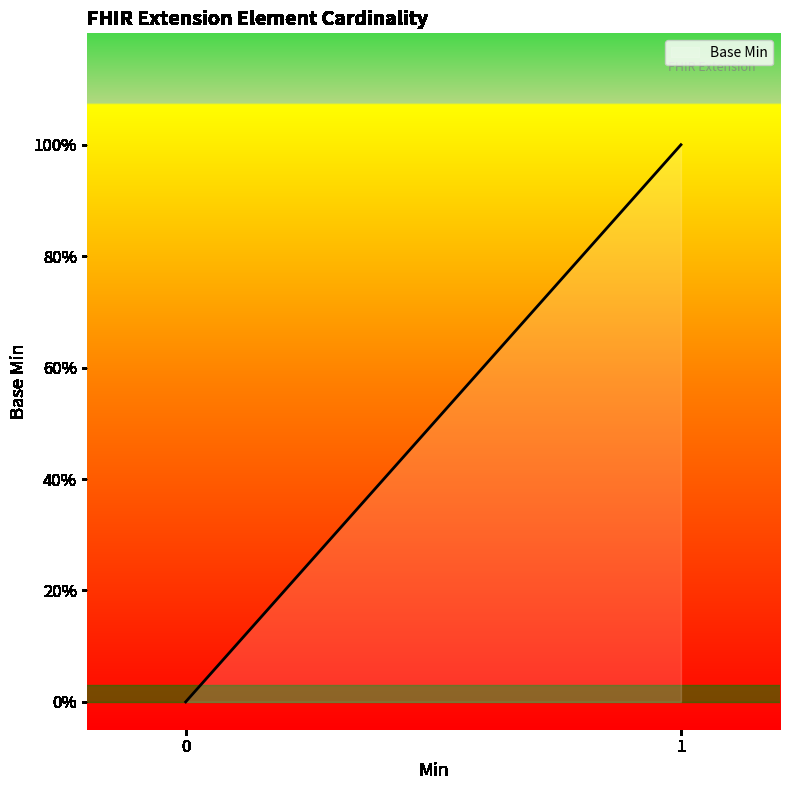

Does the chart have visible grid lines?

No